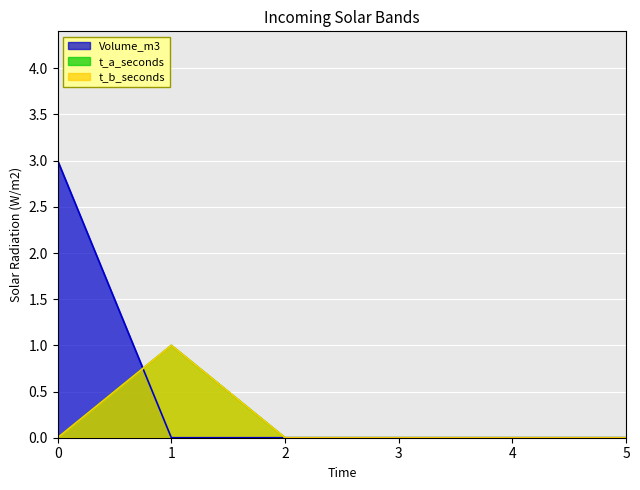

Count the t_a_seconds values in the range 0 to 1.

6